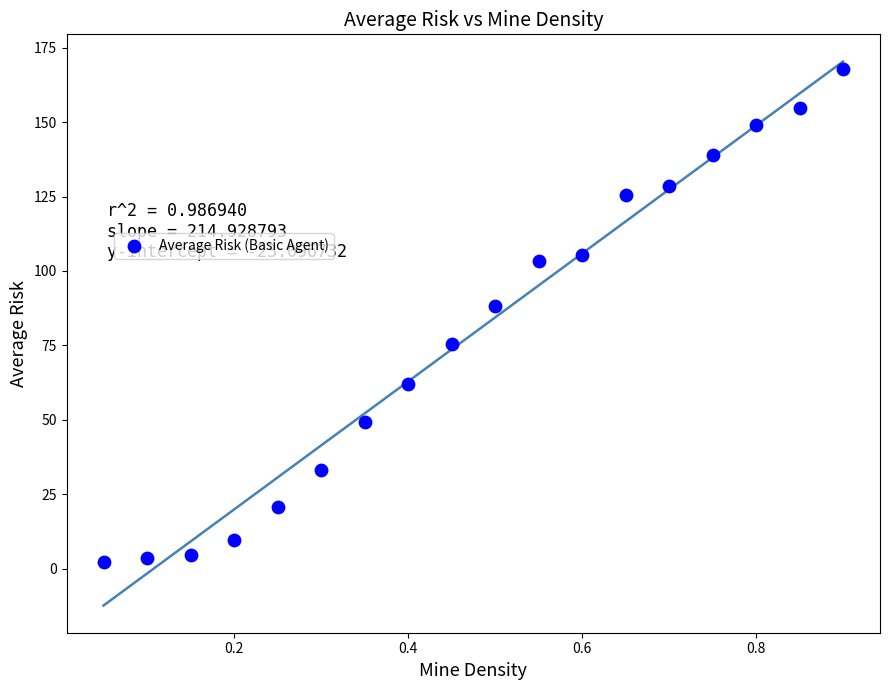

What is the range of Y values (max minus min)?

165.6